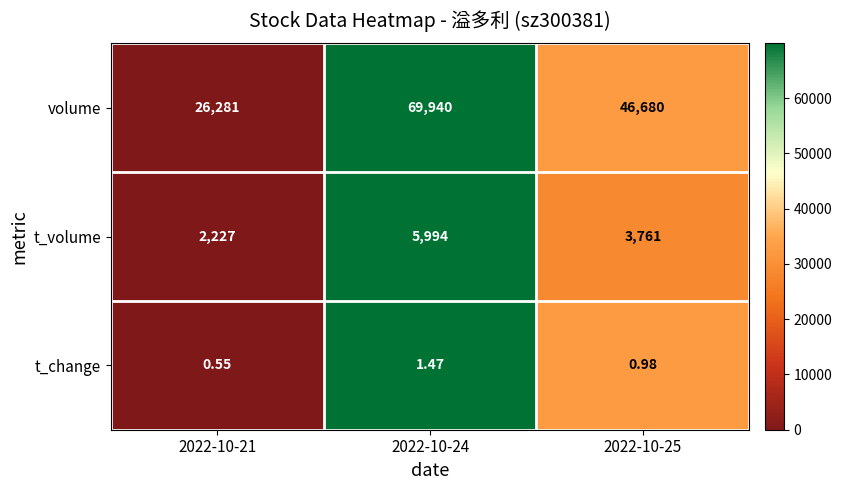

How many series are shown in this chart?

3